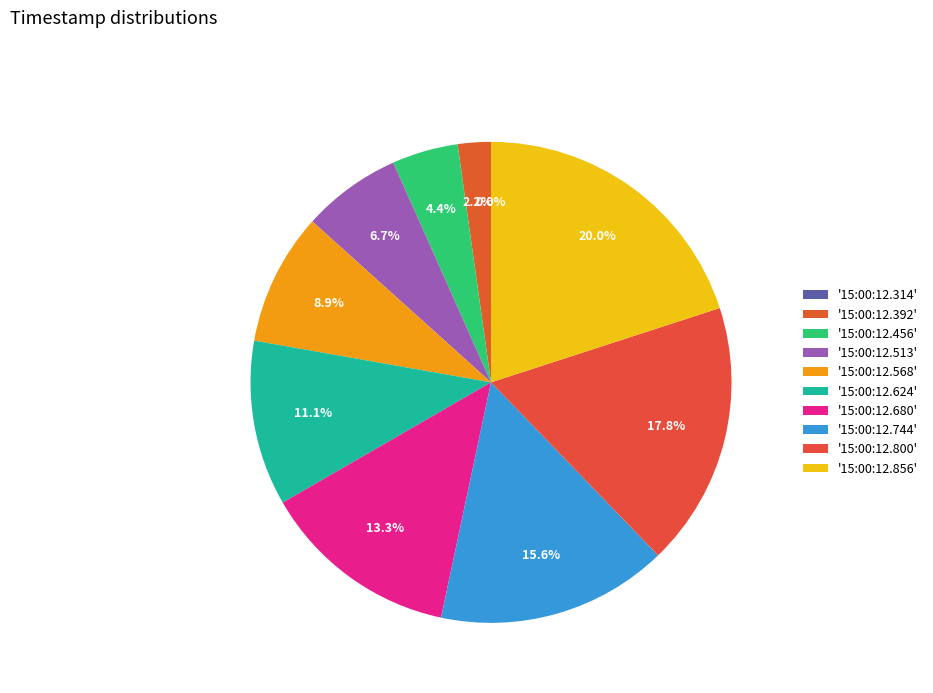

Rank the categories by value from lowest to highest.

15:00:12.314, 15:00:12.392, 15:00:12.456, 15:00:12.513, 15:00:12.568, 15:00:12.624, 15:00:12.680, 15:00:12.744, 15:00:12.800, 15:00:12.856